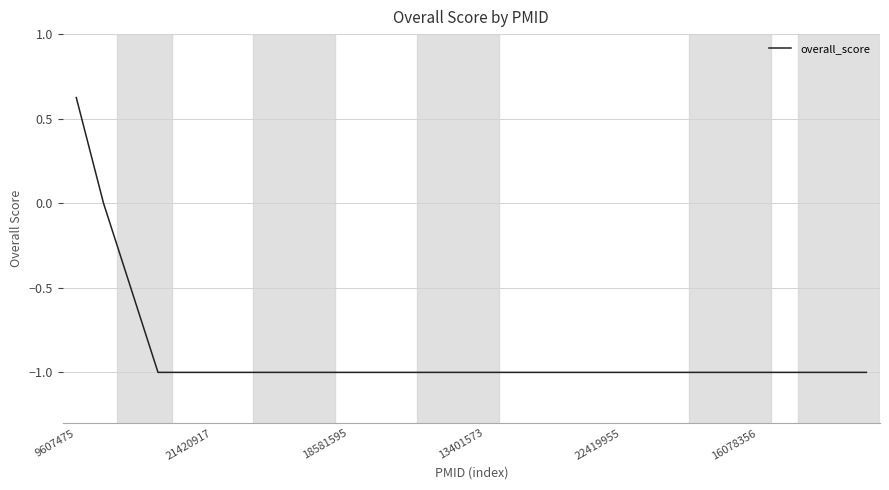

What is the smallest value displayed?

-1.0